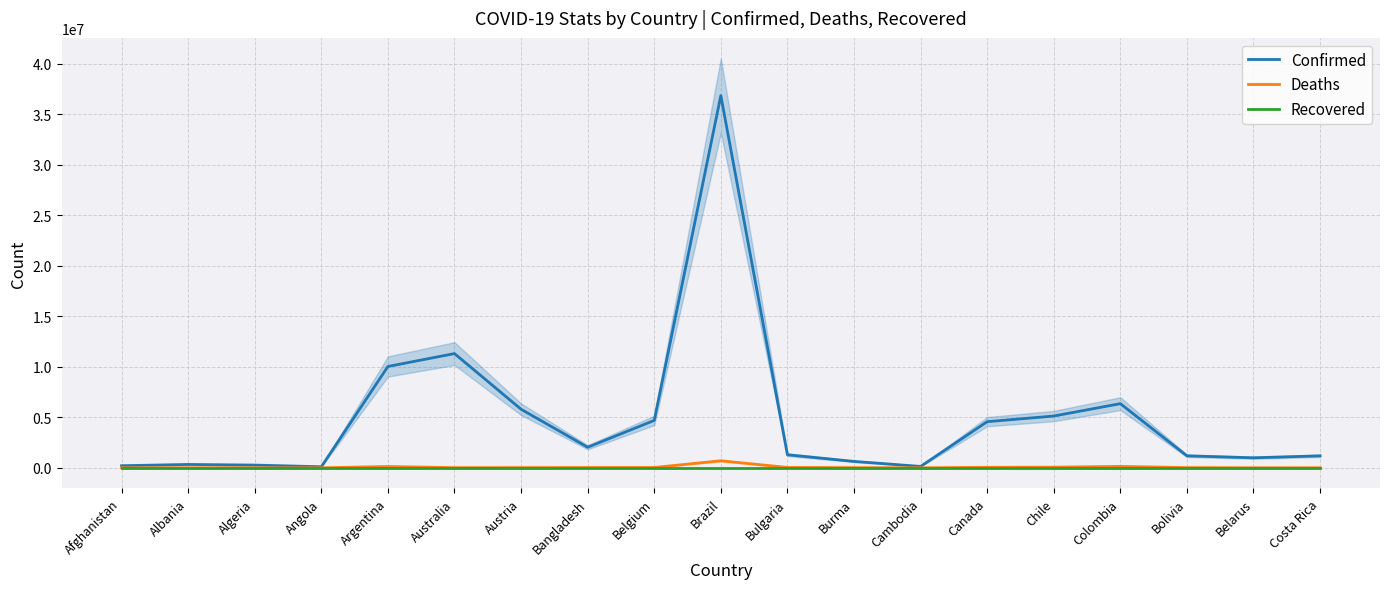

Reading left to right, list all the values displayed in this chart.

Confirmed: Afghanistan=208644	Albania=334211	Algeria=271394	Angola=105184	Argentina=10037135	Australia=11312904	Austria=5801078	Bangladesh=2037588	Belgium=4695403	Brazil=36867401	Bulgaria=1295597	Burma=633842	Cambodia=138698	Canada=4570310	Chile=5128130	Colombia=6355135	Bolivia=1189673	Belarus=994037	Costa Rica=1186176
Deaths: Afghanistan=7896	Albania=3596	Algeria=6881	Angola=1931	Argentina=130421	Australia=18828	Austria=21755	Bangladesh=29443	Belgium=33582	Brazil=697365	Bulgaria=38184	Burma=19490	Cambodia=3056	Canada=50704	Chile=63895	Colombia=142244	Bolivia=22353	Belarus=7118	Costa Rica=9158
Recovered: Afghanistan=0	Albania=0	Algeria=0	Angola=0	Argentina=0	Australia=0	Austria=0	Bangladesh=0	Belgium=0	Brazil=0	Bulgaria=0	Burma=0	Cambodia=0	Canada=0	Chile=0	Colombia=0	Bolivia=0	Belarus=0	Costa Rica=0